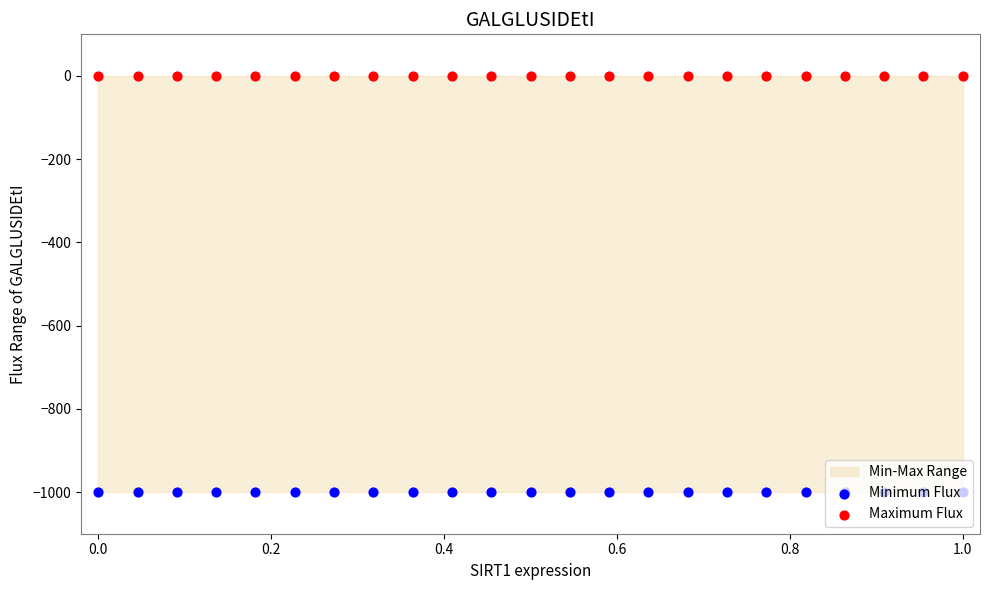

Which series has the largest total across all categories?

Maximum Flux